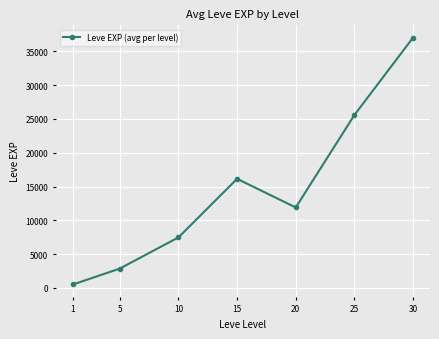

The value at 25 is 25568.3. True or false?

True